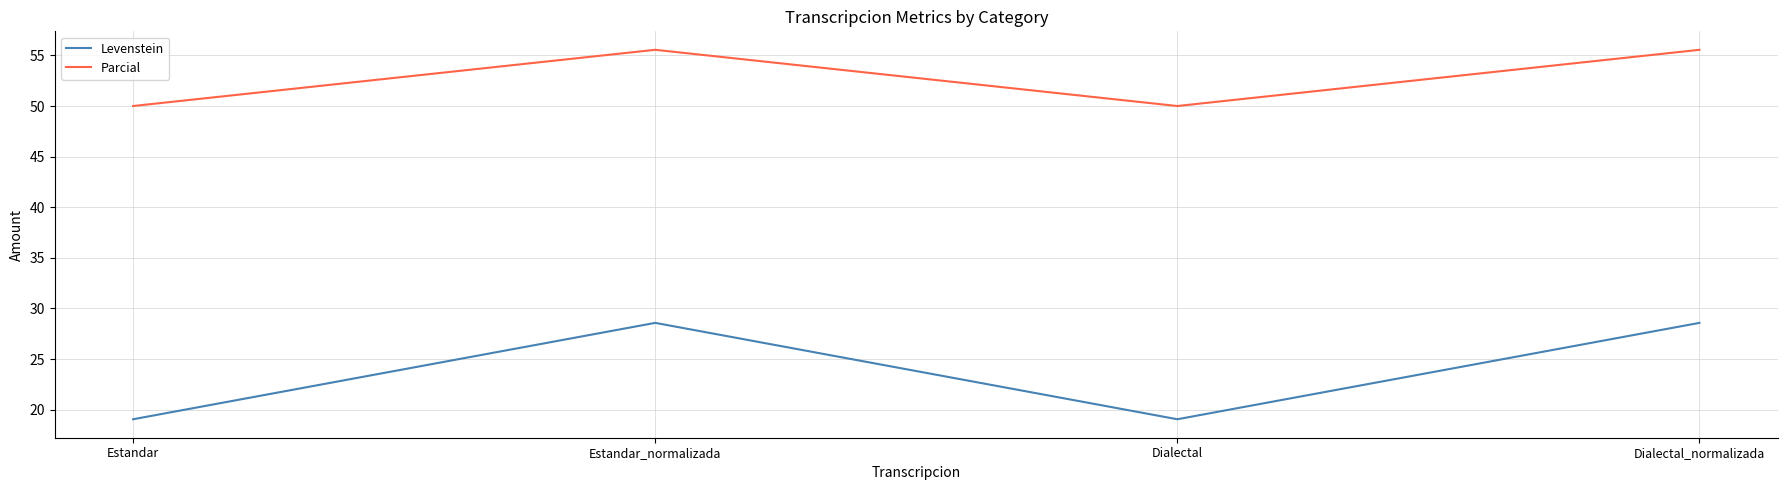

Reading left to right, what are all the values shown in this chart?

Levenstein: Estandar=19.0	Estandar_normalizada=28.6	Dialectal=19.0	Dialectal_normalizada=28.6
Parcial: Estandar=50.0	Estandar_normalizada=55.6	Dialectal=50.0	Dialectal_normalizada=55.6